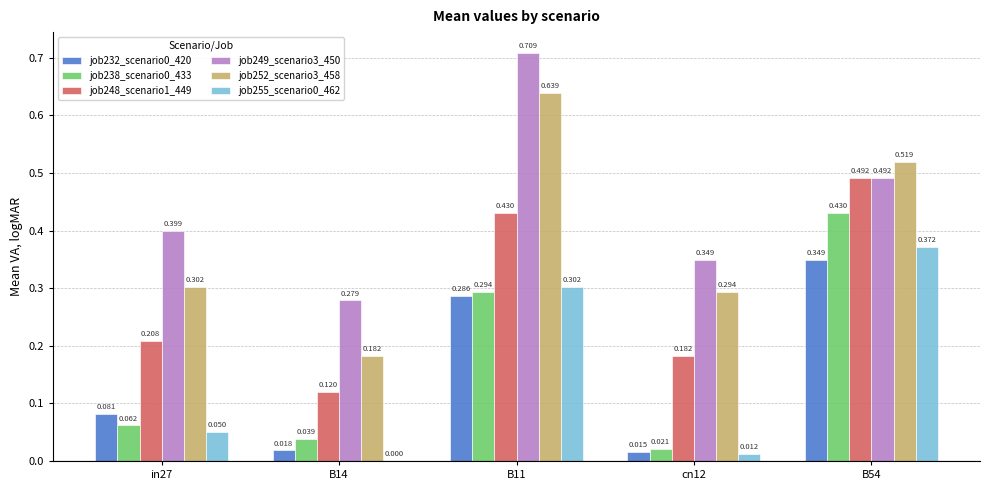

What is the total value across all series at B54?

2.7